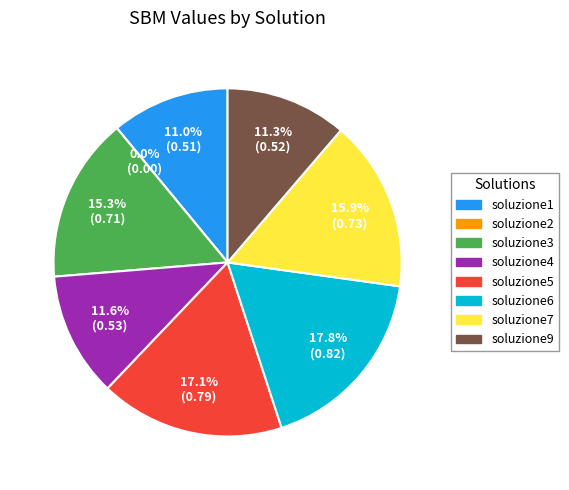

To the nearest percent, what percentage of the pie is soluzione3?

15%